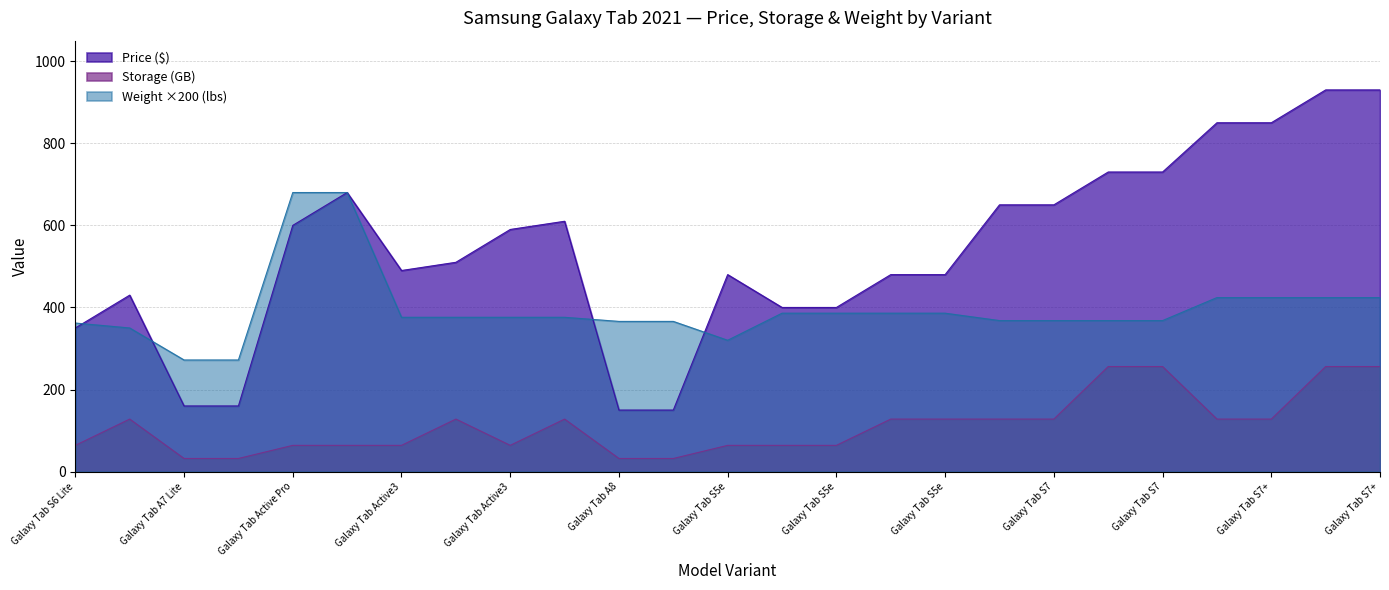

Reading right to left, extract all data points from this chart.

Price ($): 930.0	930.0	850.0	850.0	730.0	730.0	650.0	650.0	480.0	480.0	400.0	400.0	480.0	150.0	150.0	610.0	590.0	510.0	490.0	680.0	600.0	160.0	160.0	430.0	350.0
Weight (lbs): 424.0	424.0	424.0	424.0	368.0	368.0	368.0	368.0	386.0	386.0	386.0	386.0	320.0	366.0	366.0	376.0	376.0	376.0	376.0	680.0	680.0	272.0	272.0	350.0	362.0
Storage (GB): 256.0	256.0	128.0	128.0	256.0	256.0	128.0	128.0	128.0	128.0	64.0	64.0	64.0	32.0	32.0	128.0	64.0	128.0	64.0	64.0	64.0	32.0	32.0	128.0	64.0